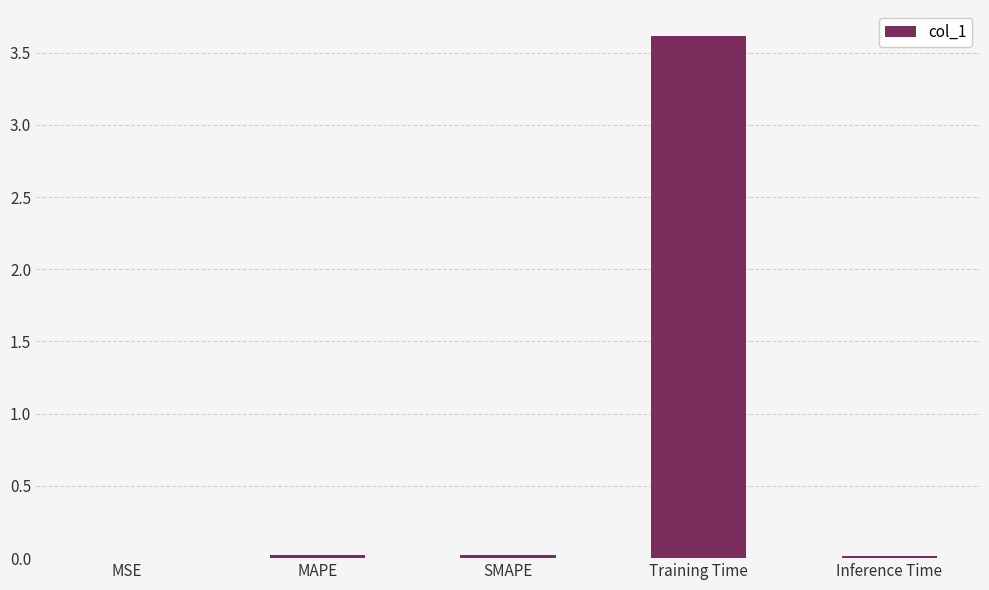

The chart shows a value of 3.6 at Training Time. True or false?

True